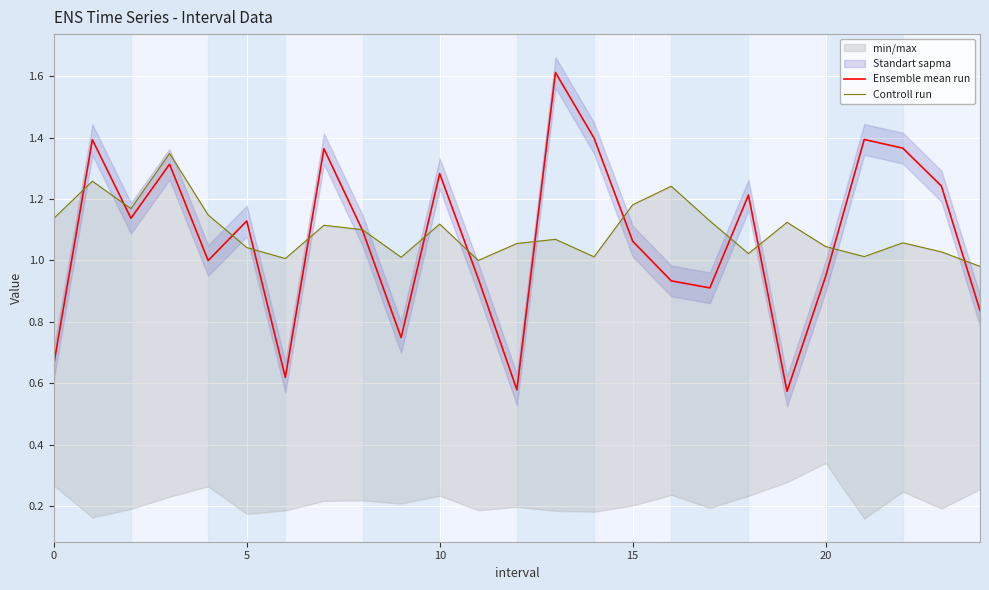

Where is Controll run nearest to the value 1?

11